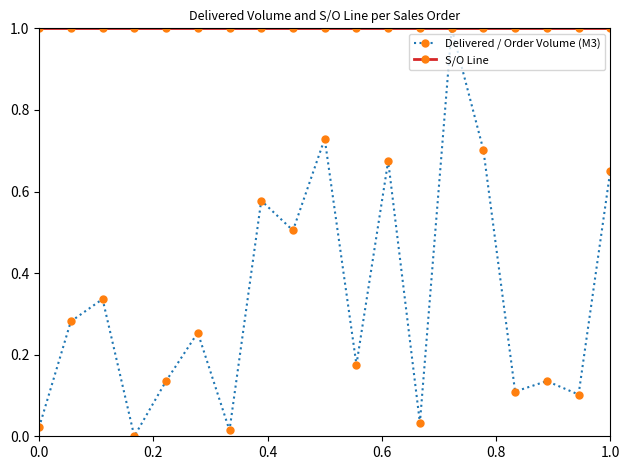

Which series has the largest total across all categories?

S/O Line